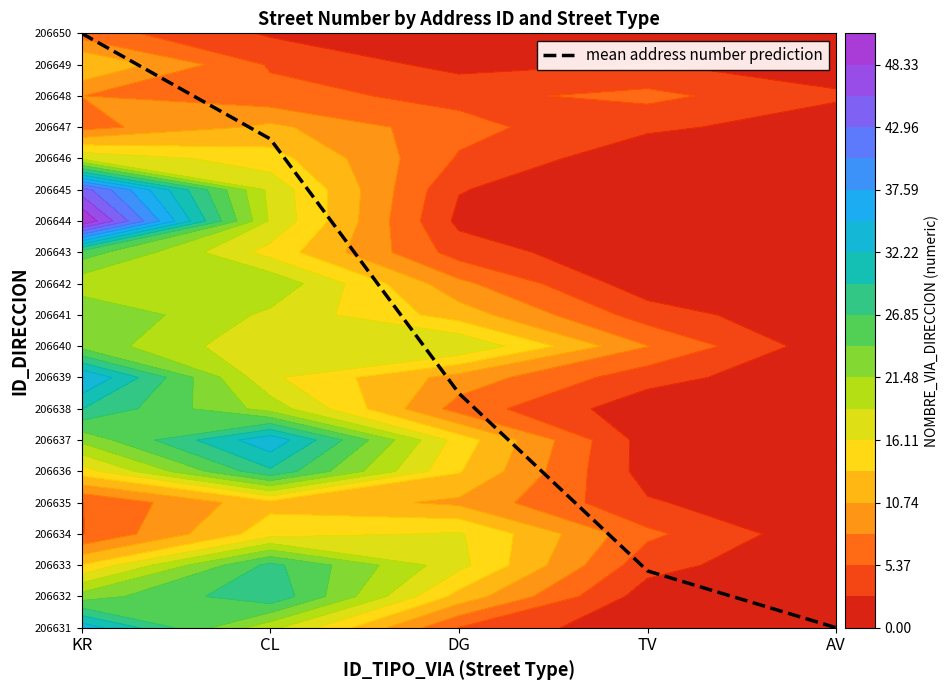

How many positive values are there?

4